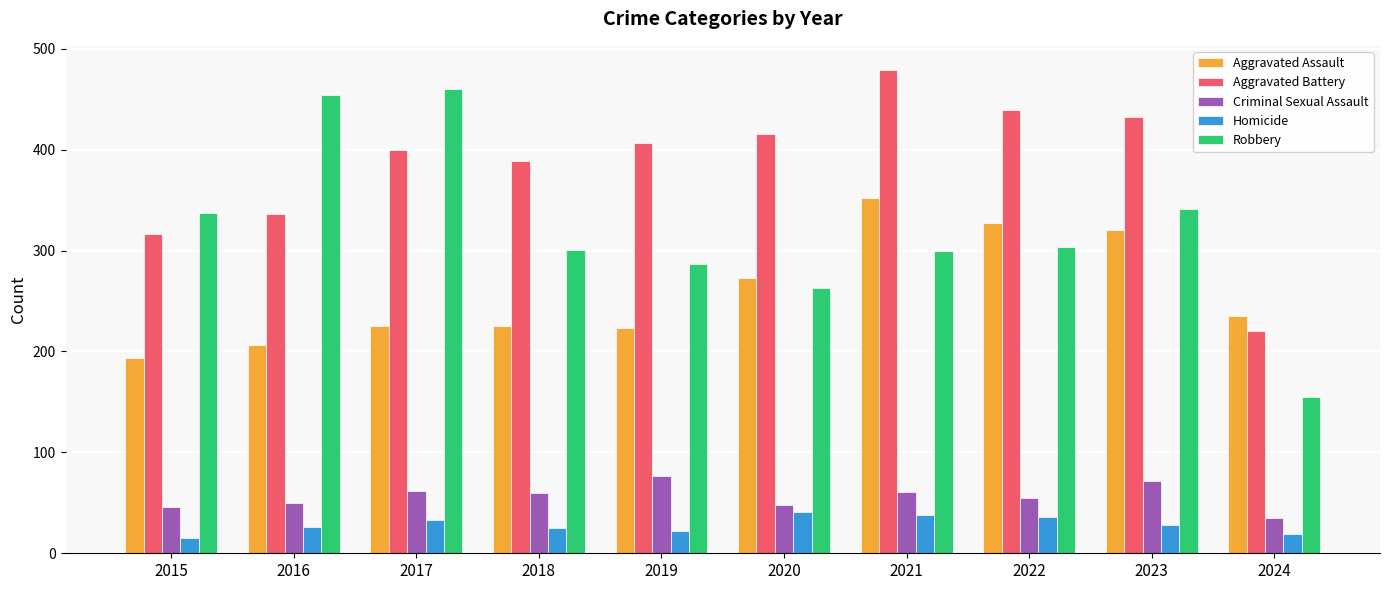

What is the sum of the Criminal Sexual Assault values at 2015 and 2020?

94